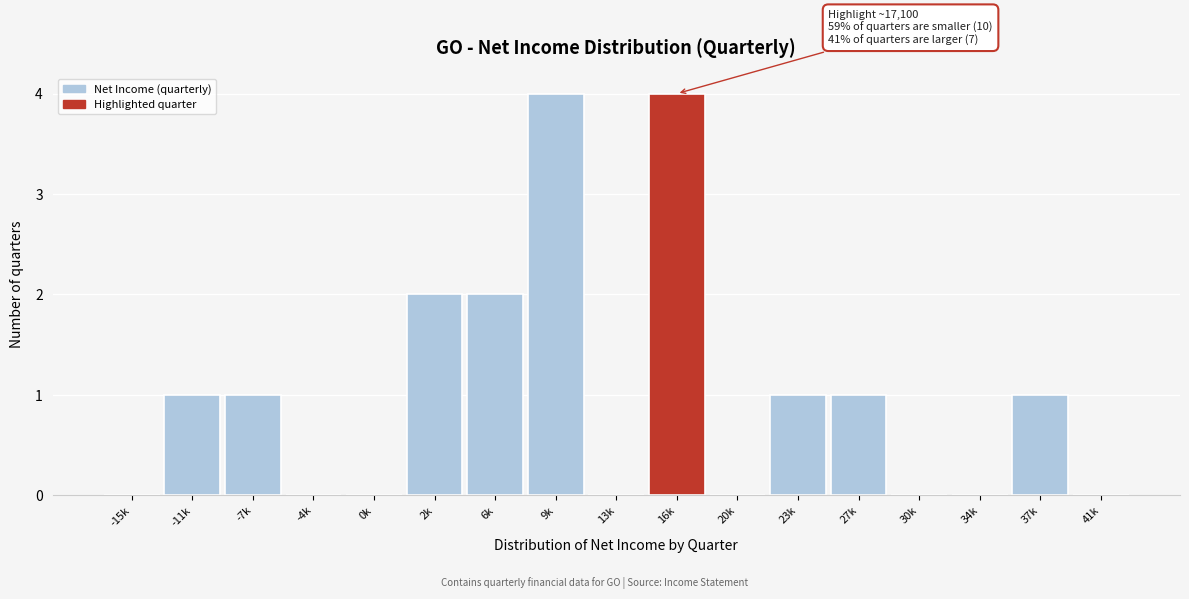

Reading left to right, extract all data points from this chart.

-15k=0	-11k=1	-7k=1	-4k=0	0k=0	2k=2	6k=2	9k=4	13k=0	16k=4	20k=0	23k=1	27k=1	30k=0	34k=0	37k=1	41k=0